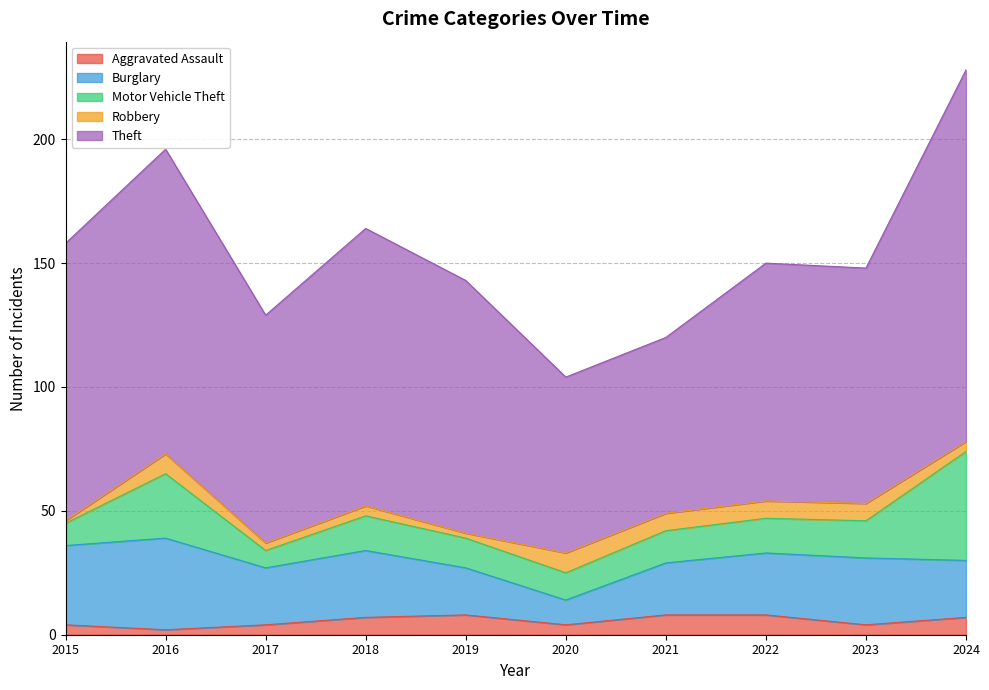

What is the sum of the Aggravated Assault values at 2017 and 2023?

8